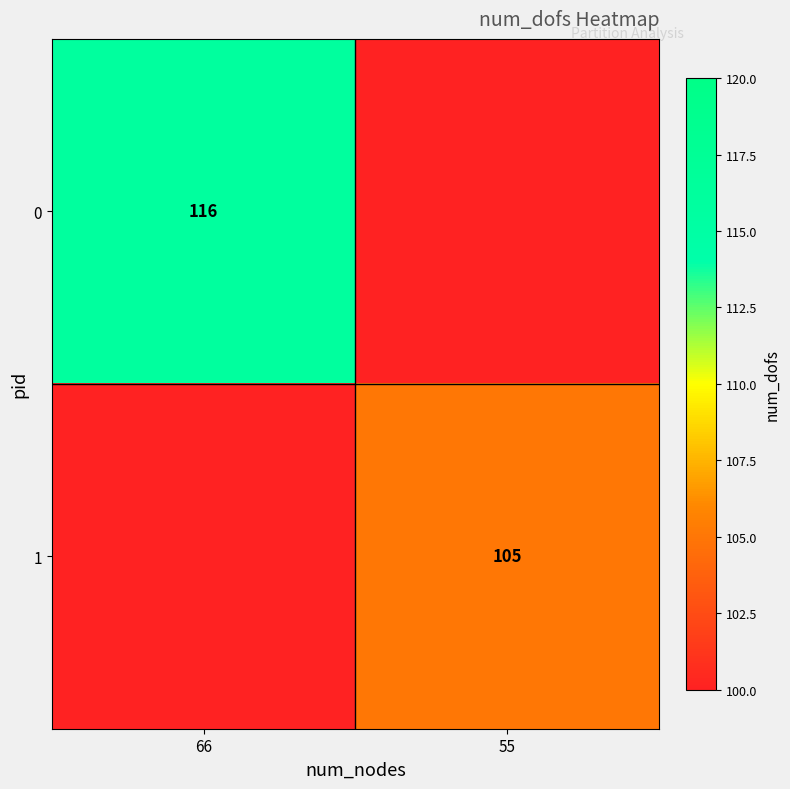

What is the greatest value displayed?

116